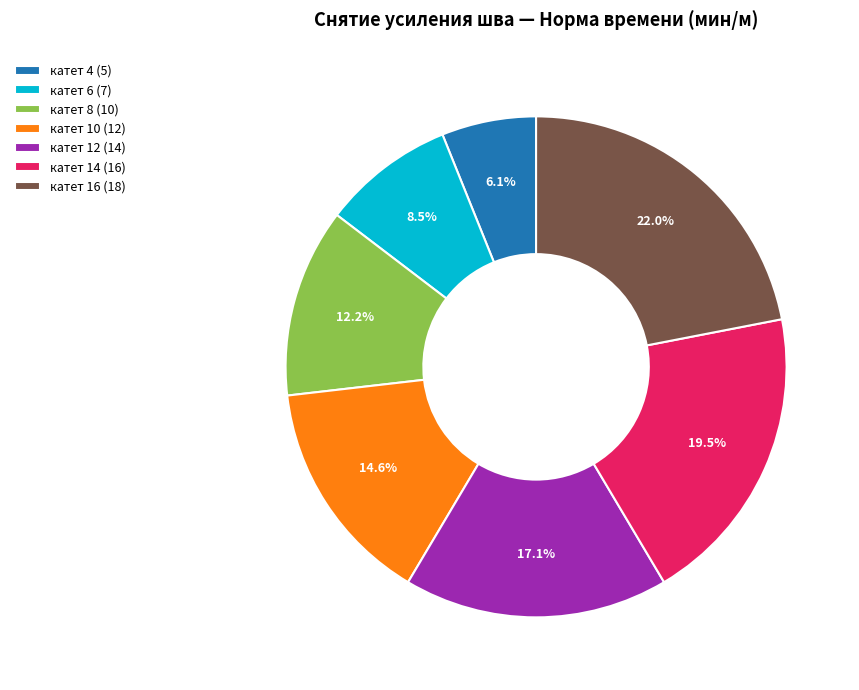

To the nearest percent, what is the difference between the largest and smallest slice percentages?

16%